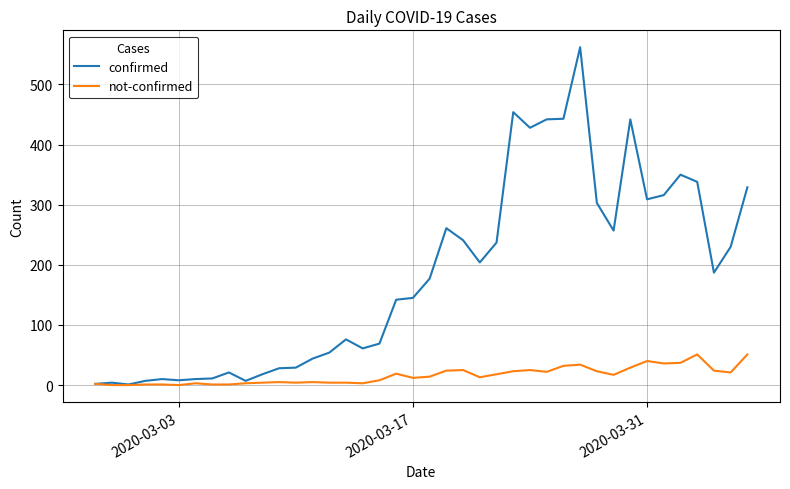

What is the maximum value for confirmed?

562